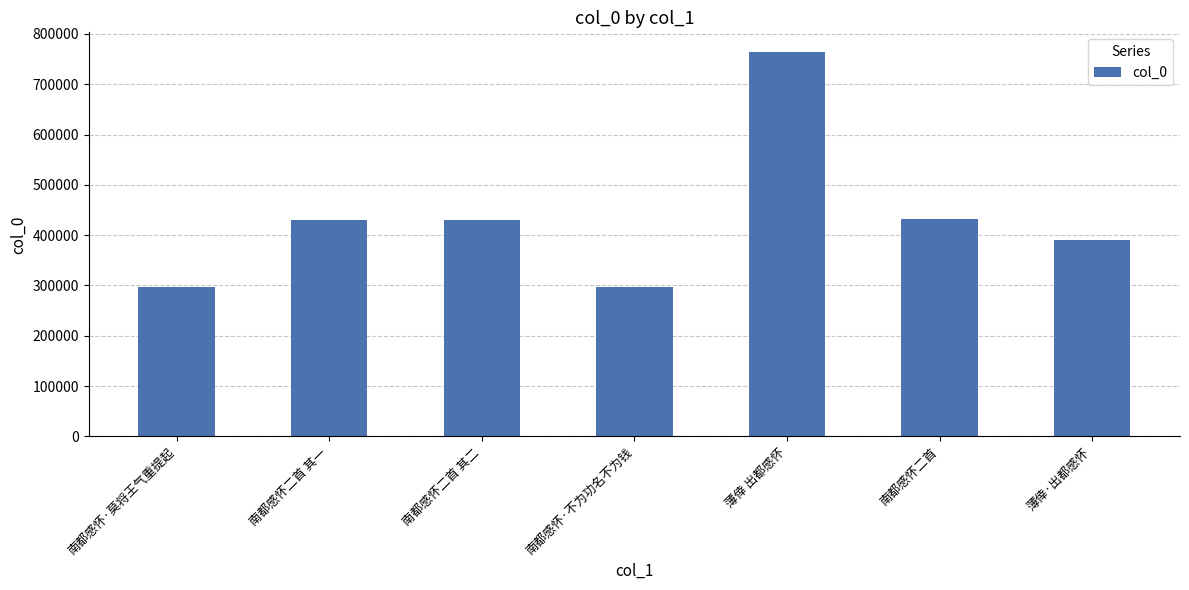

True or false: the data shows 430854 at 南都感怀二首 其二.

True